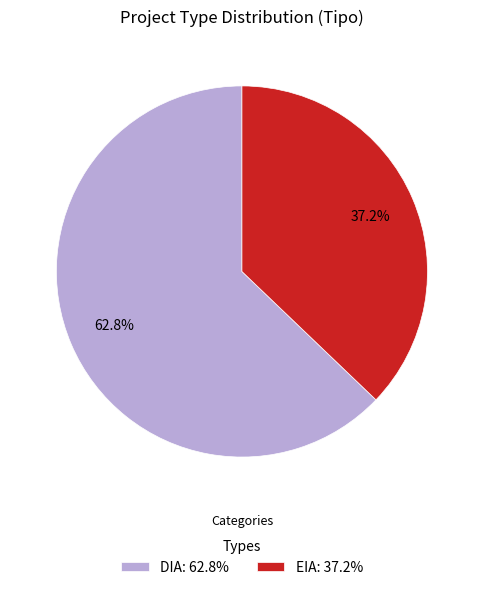

Approximately how many times larger is the value at EIA compared to DIA?

0.6